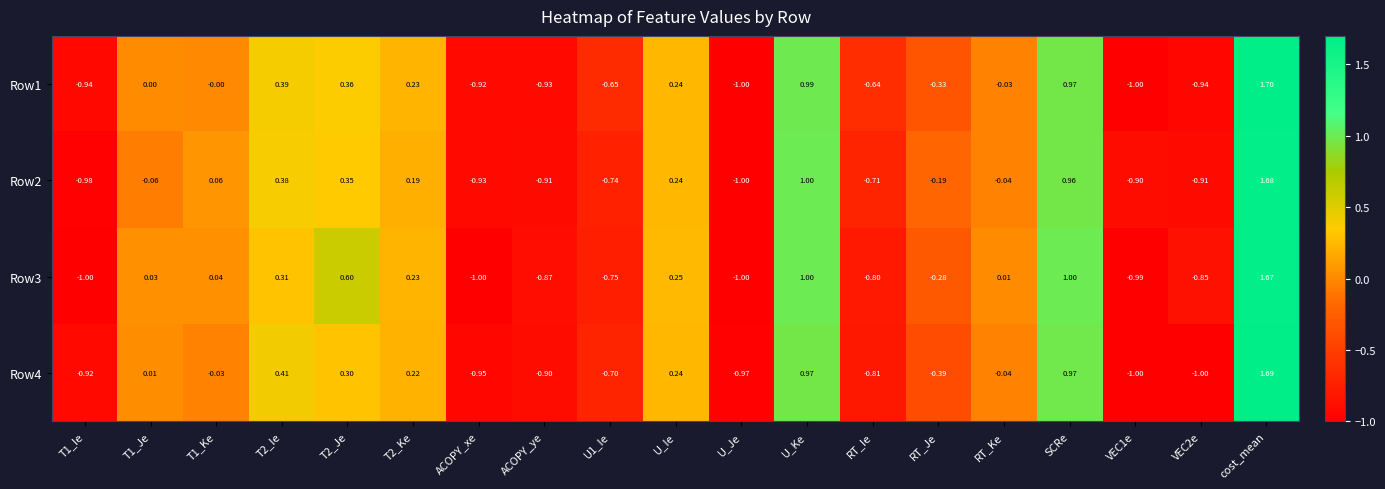

Where is Row3 nearest to the value 0?

RT_Ke